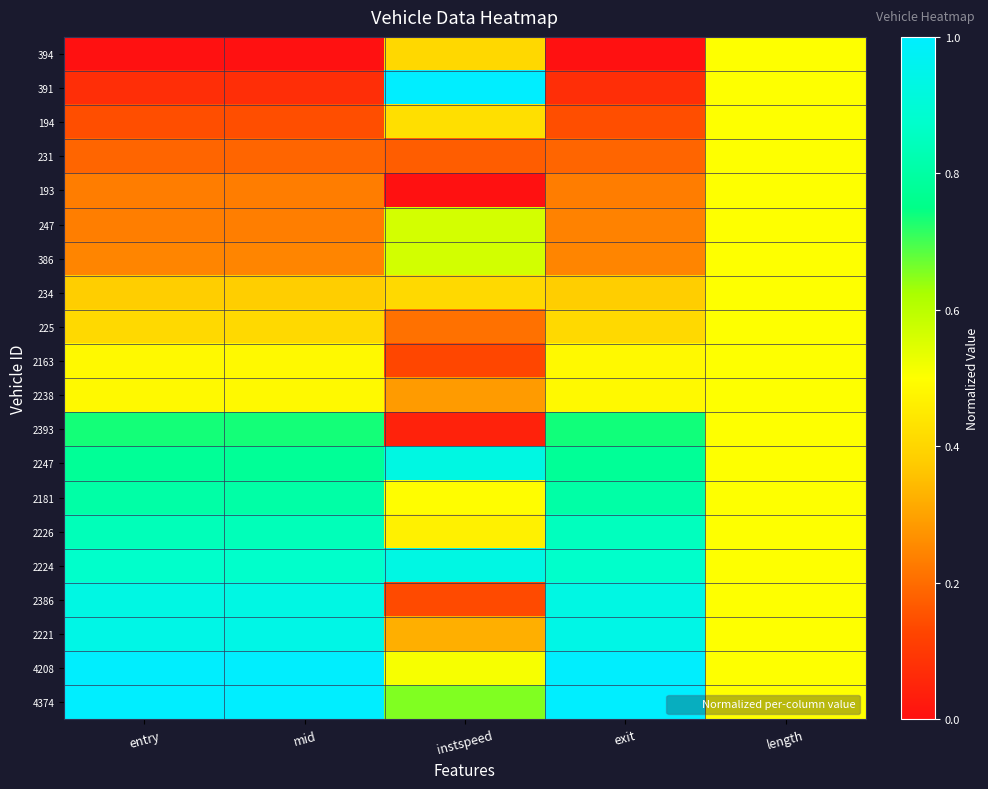

How many distinct data groups are displayed?

20